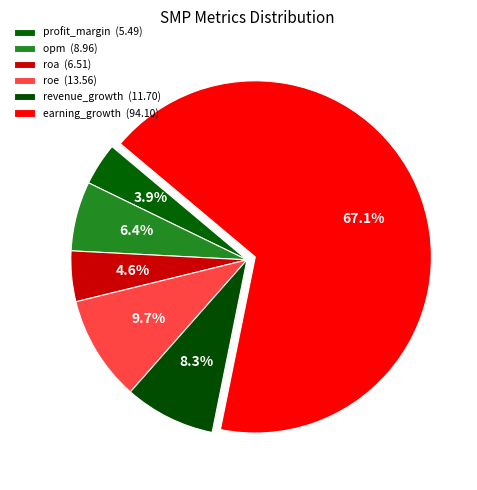

Which has a higher value, profit_margin or earning_growth?

earning_growth